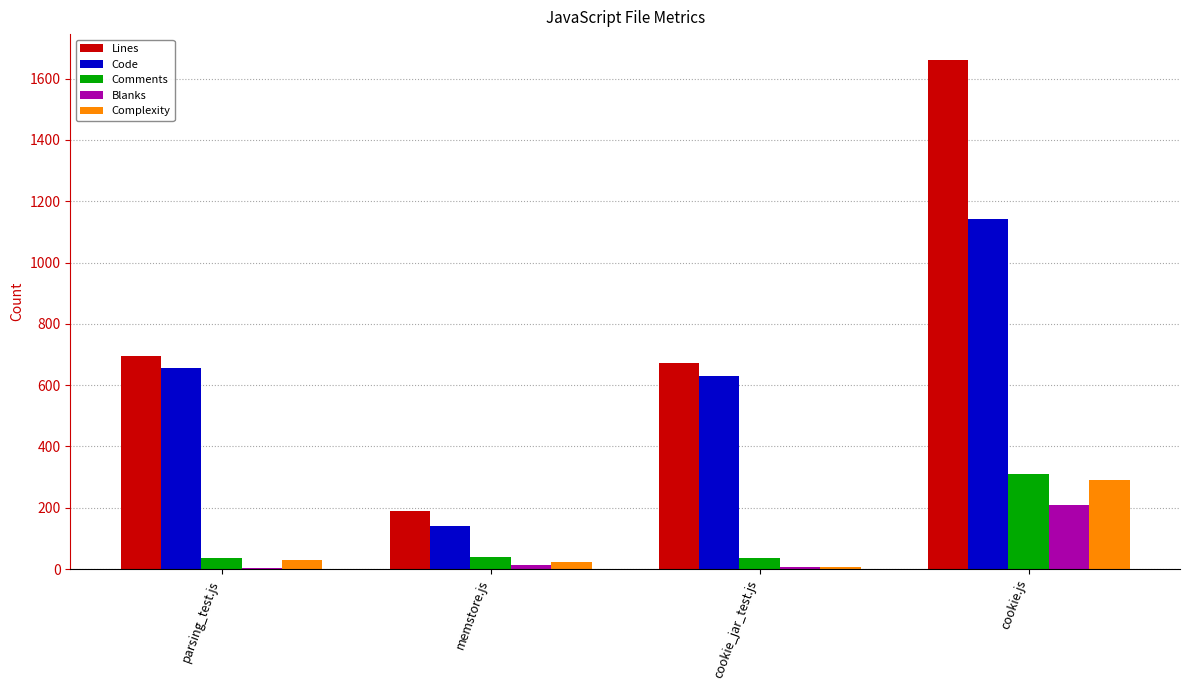

The Comments series shows 310 at cookie.js. True or false?

True